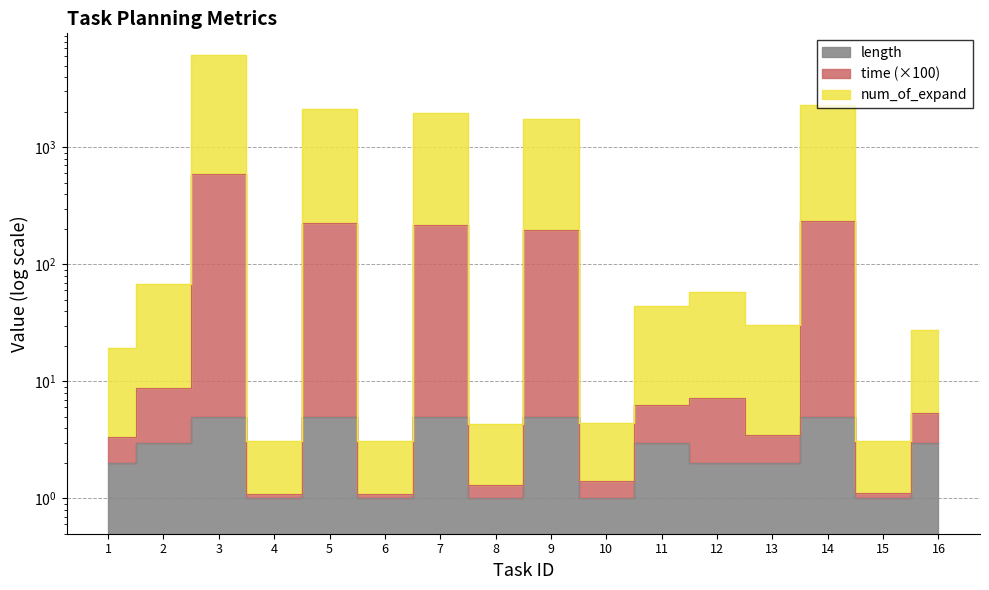

Which series changed the most between 7 and 10?

num_of_expand